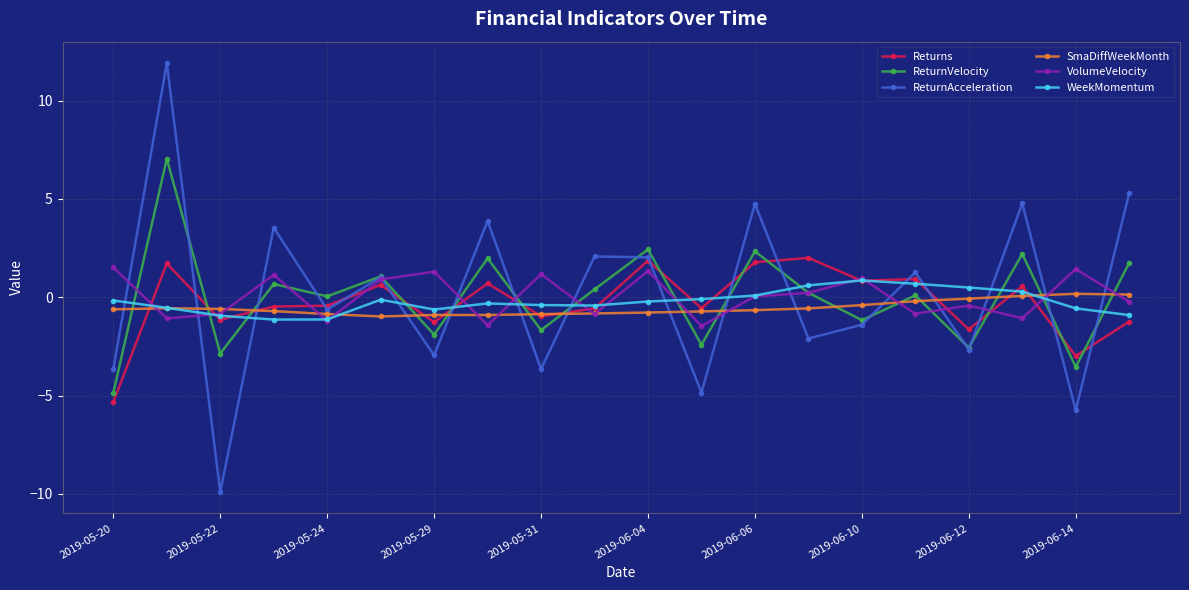

What is the value of the Returns point at the 3rd from the left?

-1.1